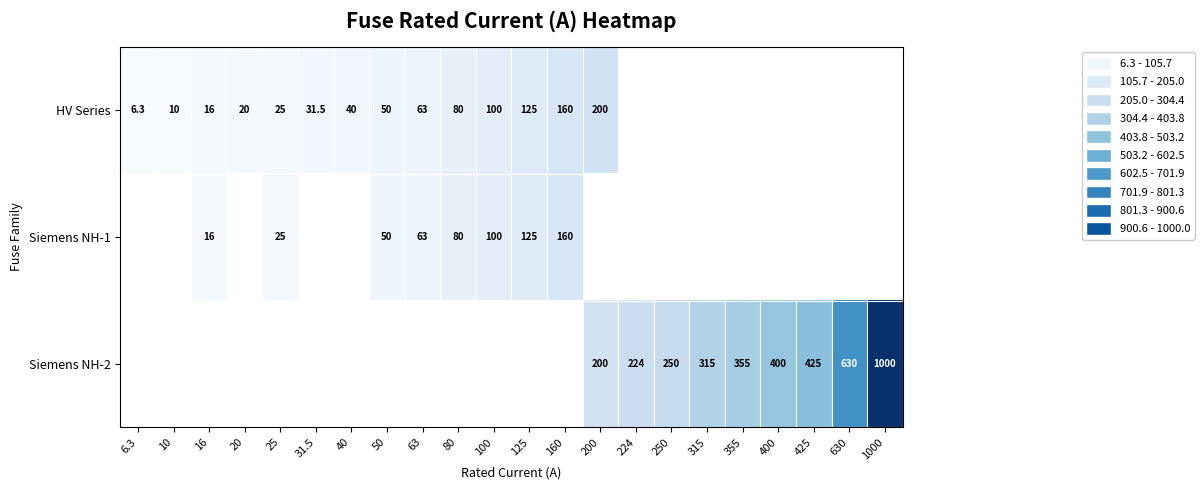

Is it true that Siemens NH-2 equals 1439.4 at 1000?

False